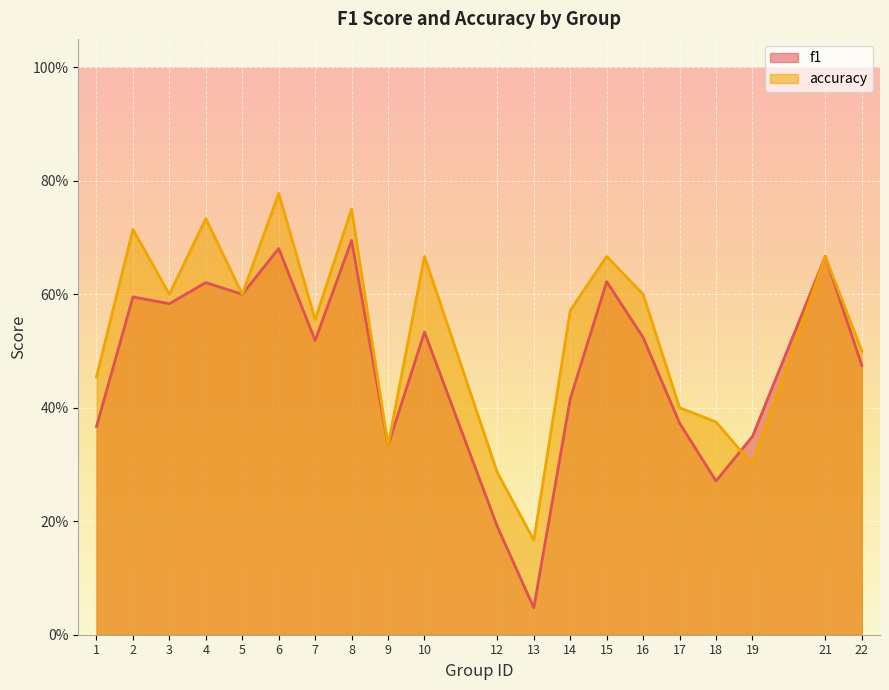

At which label is accuracy closest to 0?

13